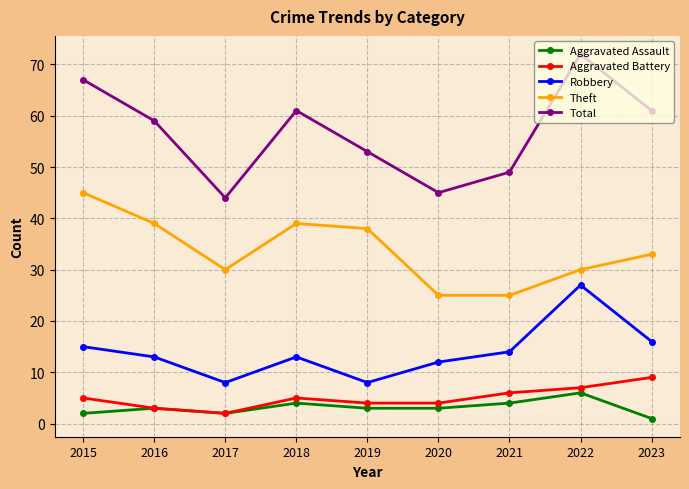

What is the sum of all Theft values?

304